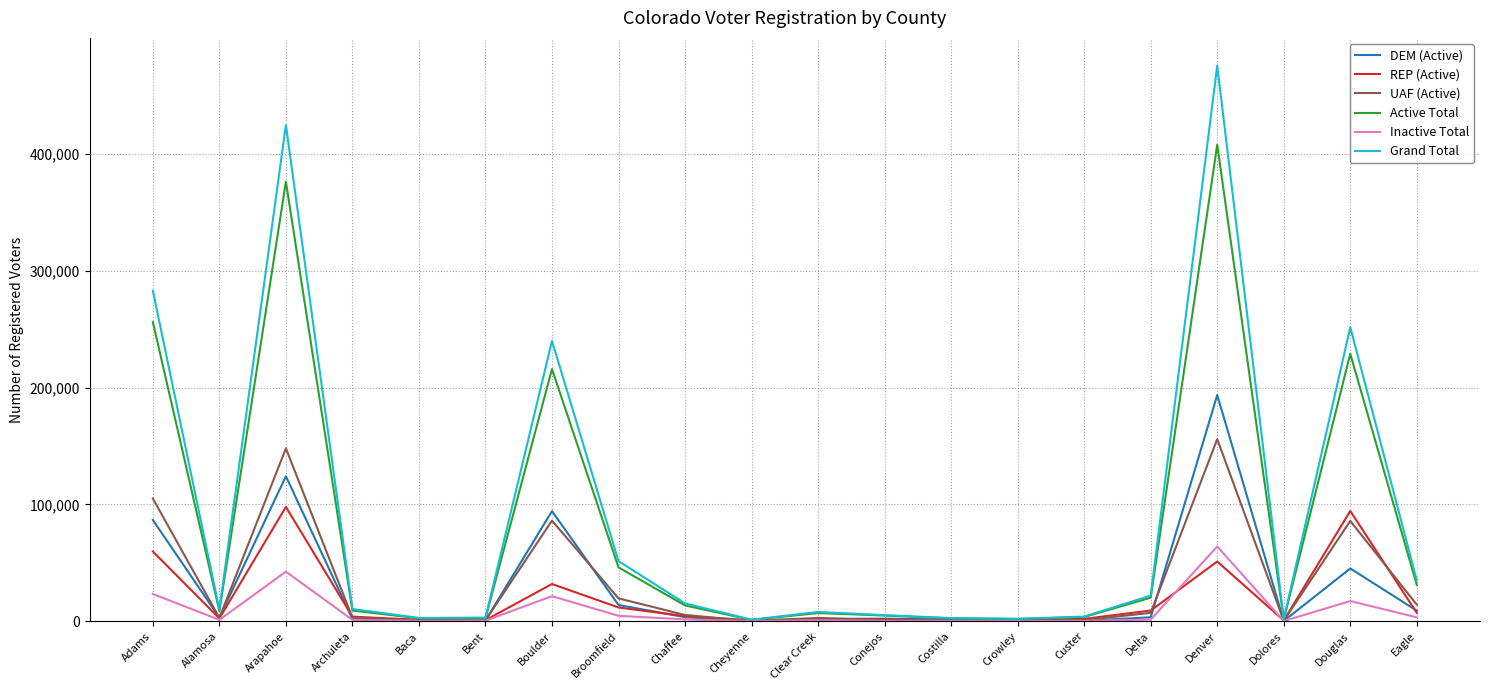

What are all the series names shown in the legend?

DEM (Active), REP (Active), UAF (Active), Active Total, Inactive Total, Grand Total